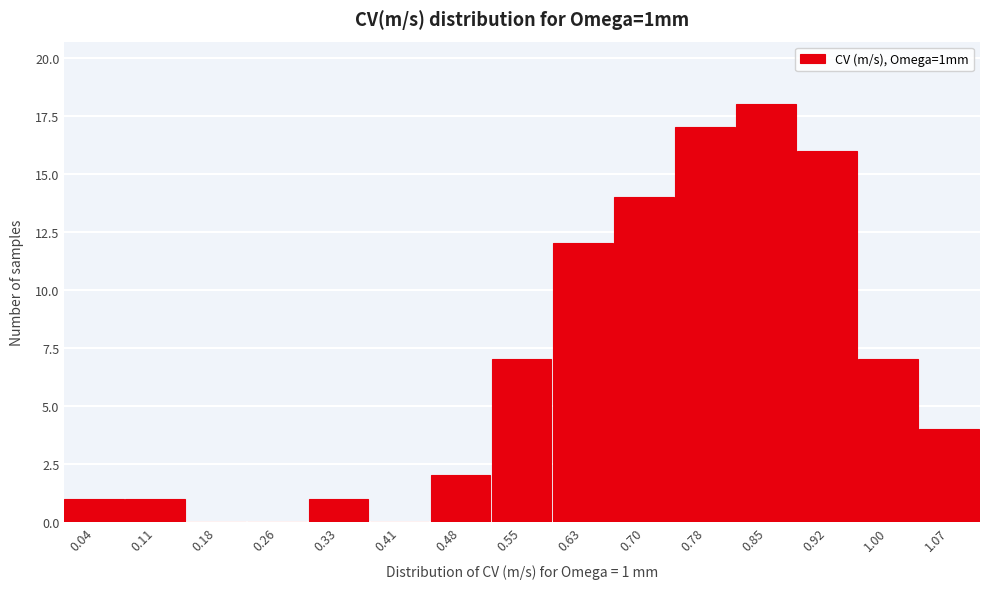

Over which range of the x-axis is the bar tallest?

0.81 to 0.89